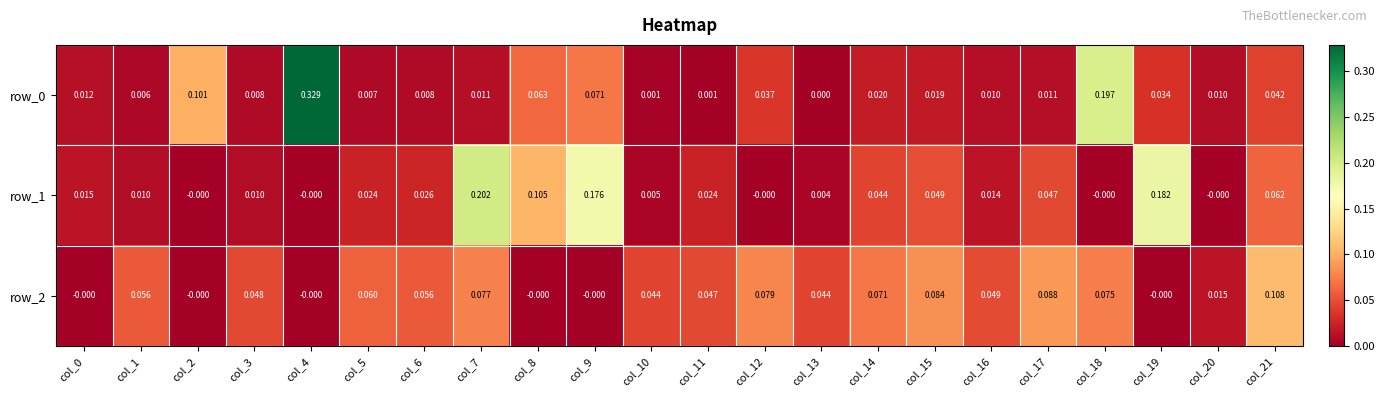

Which category has the highest value in the row_2 series?

col_21